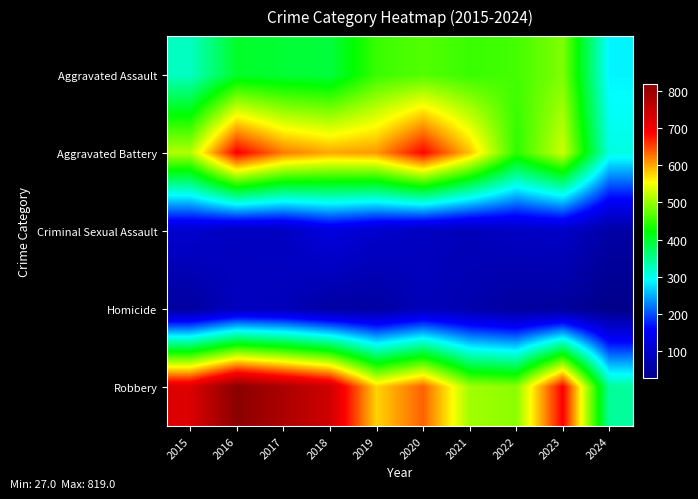

Reading right to left, list all the values displayed in this chart.

Aggravated Assault: 2024=286	2023=488	2022=458	2021=452	2020=466	2019=452	2018=392	2017=396	2016=402	2015=323
Aggravated Battery: 2024=306	2023=529	2022=446	2021=587	2020=686	2019=608	2018=600	2017=623	2016=691	2015=515
Criminal Sexual Assault: 2024=57	2023=97	2022=93	2021=81	2020=89	2019=102	2018=123	2017=91	2016=87	2015=105
Homicide: 2024=27	2023=48	2022=49	2021=69	2020=81	2019=53	2018=56	2017=82	2016=87	2015=50
Robbery: 2024=343	2023=690	2022=495	2021=506	2020=637	2019=577	2018=741	2017=780	2016=819	2015=726